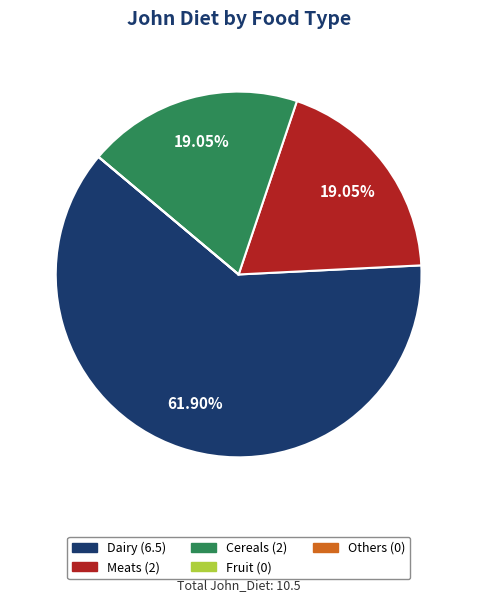

The Cereals slice represents 27% of the pie. True or false?

False